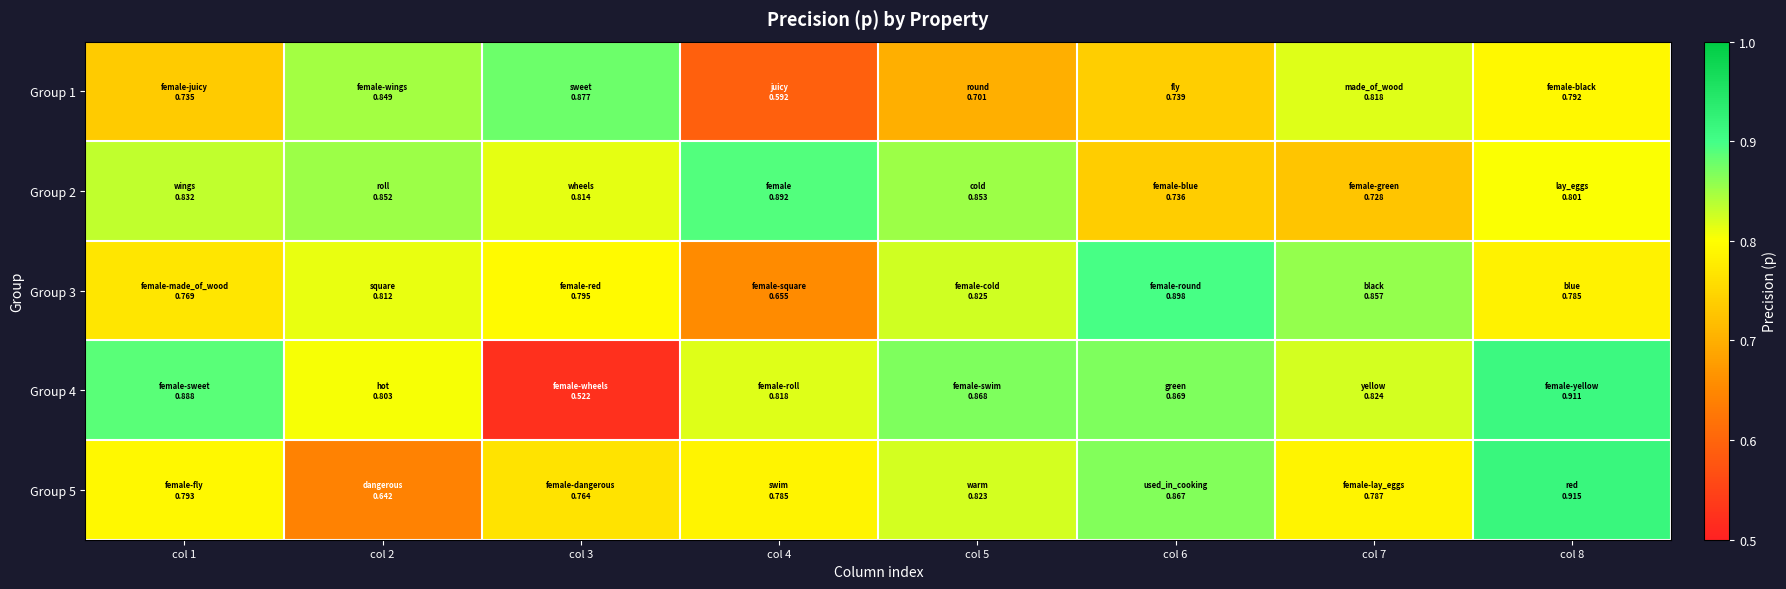

What is the maximum value shown in the chart?

0.9